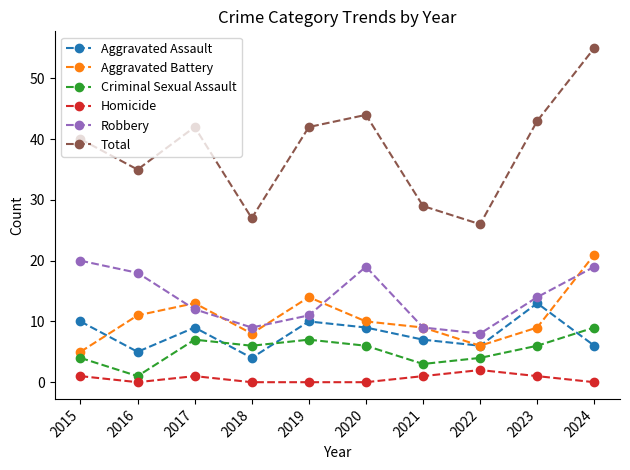

How many interior local peaks does the Total series have?

2